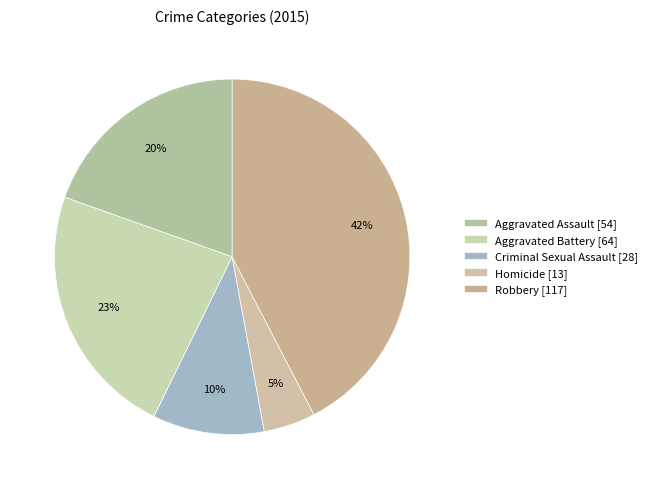

What is the smallest slice in the pie chart?

Homicide